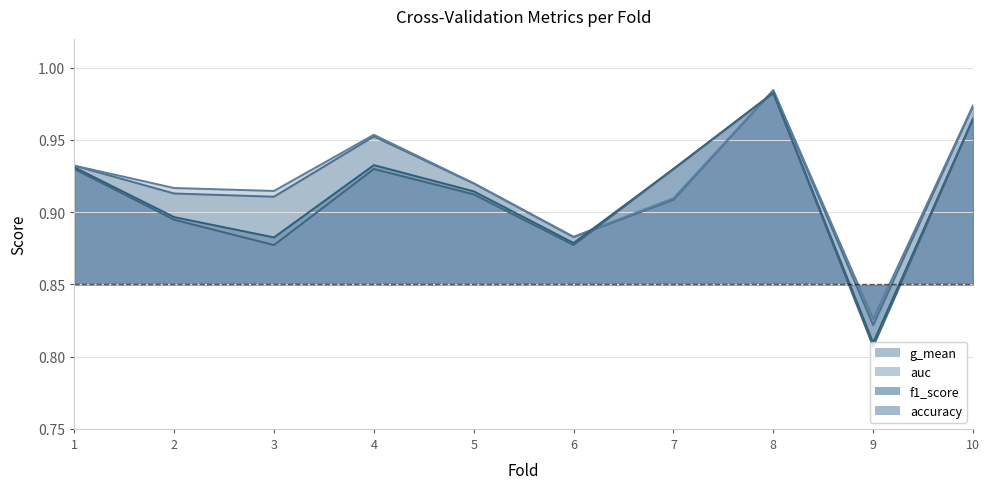

What is the greatest value displayed?

1.0